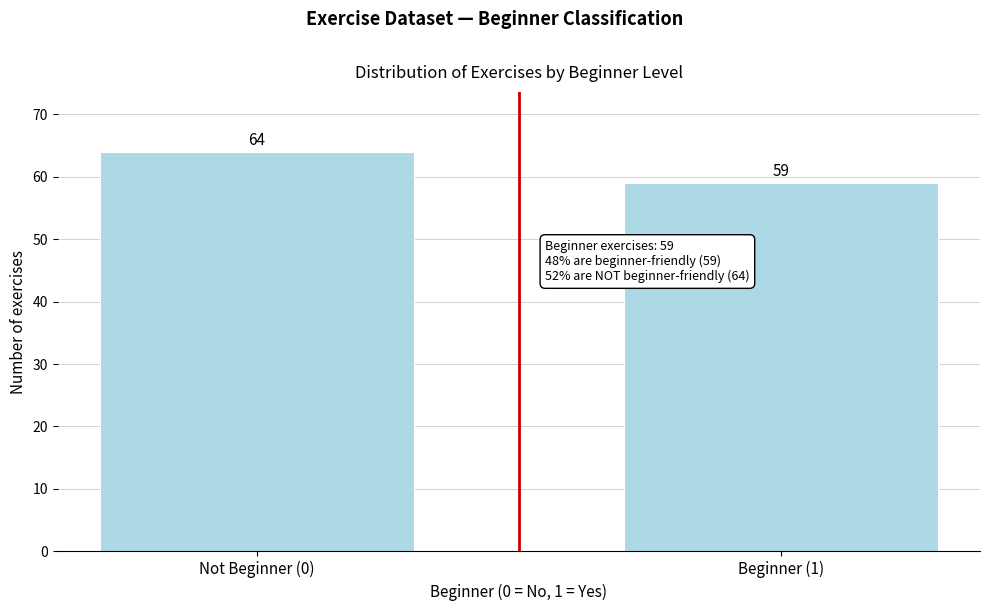

Reading left to right, transcribe all the data shown in this chart.

Not Beginner (0)=64	Beginner (1)=59